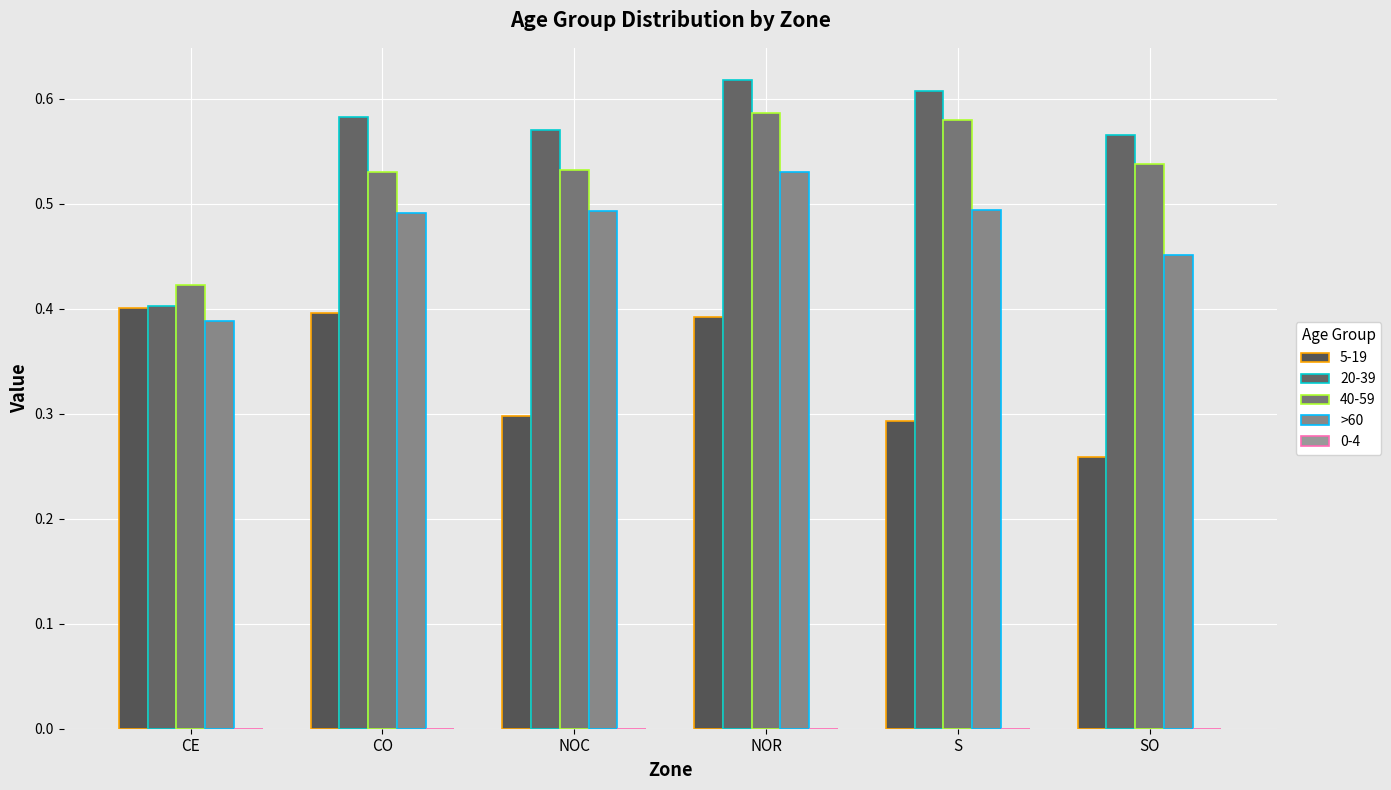

Are the bars horizontal?

No